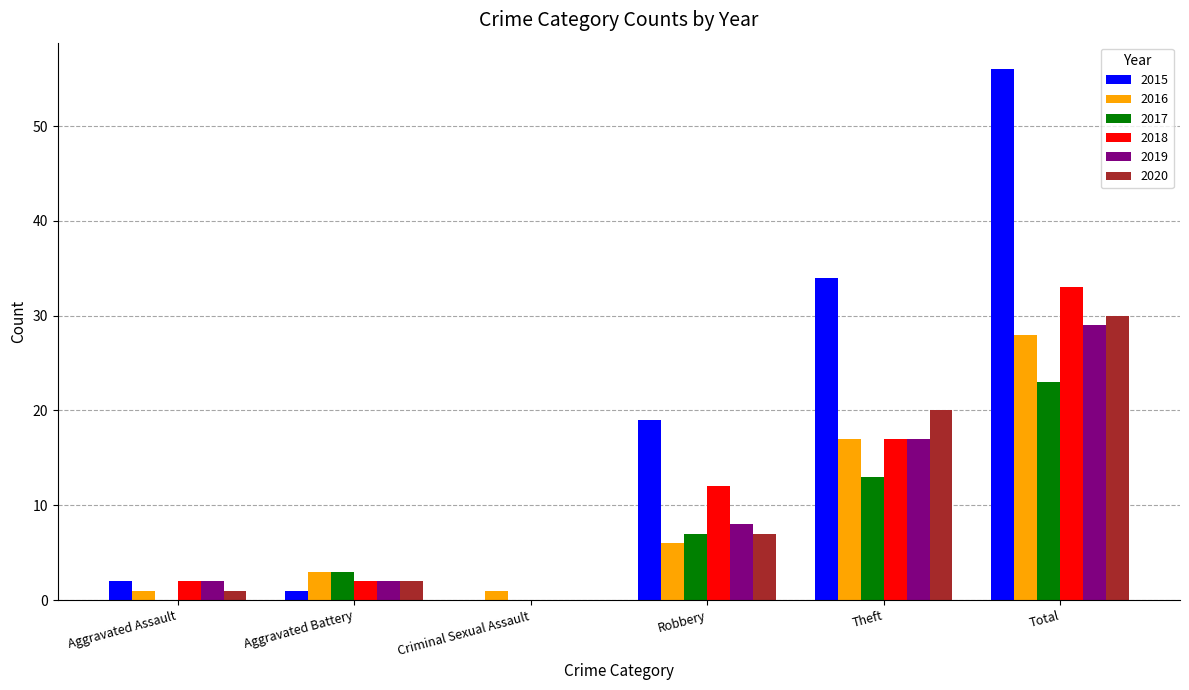

What is the greatest value displayed?

56